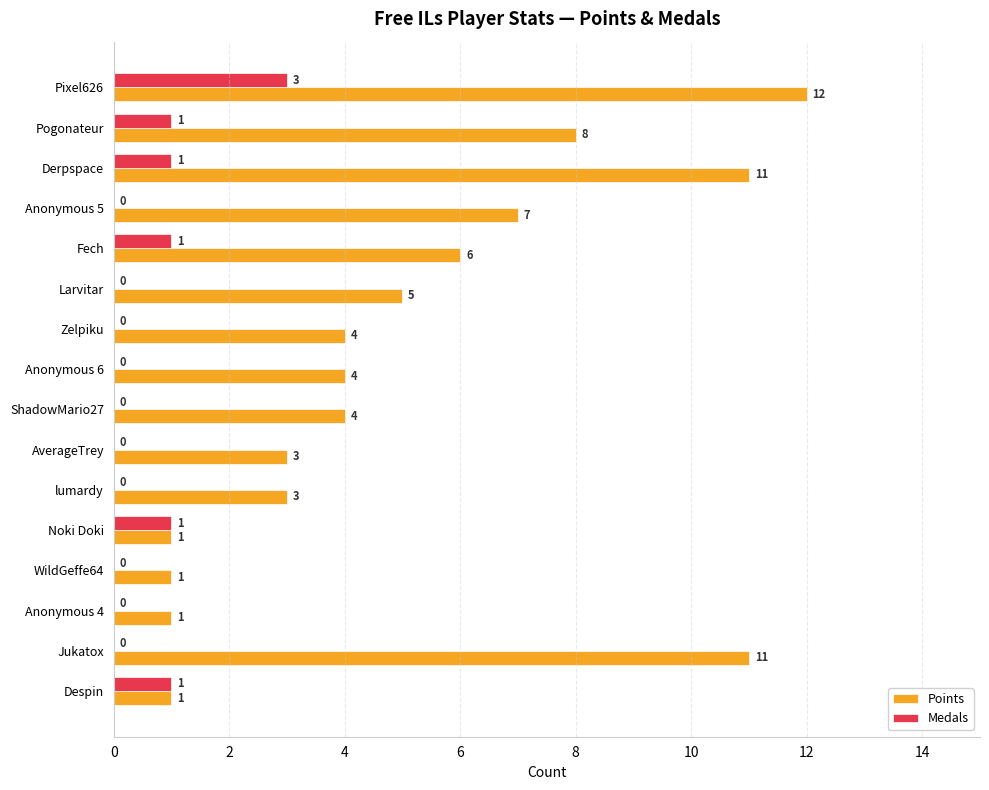

How many values in Medals are above zero?

6